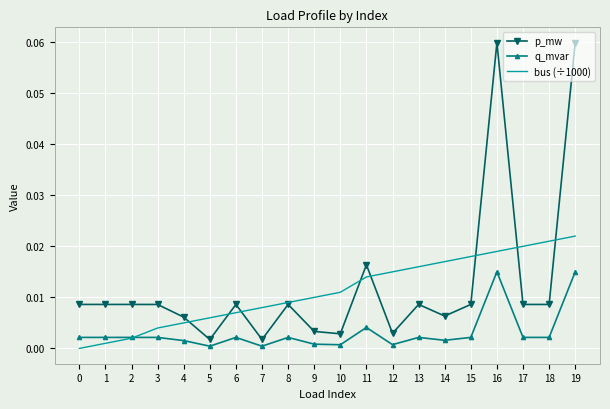

Which series has the largest total across all categories?

p_mw